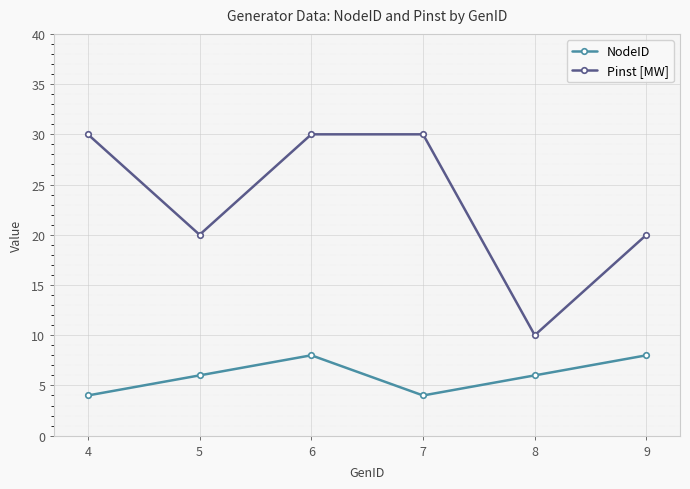

Reading left to right, what are all the values shown in this chart?

NodeID: 4	6	8	4	6	8
Pinst [MW]: 30	20	30	30	10	20